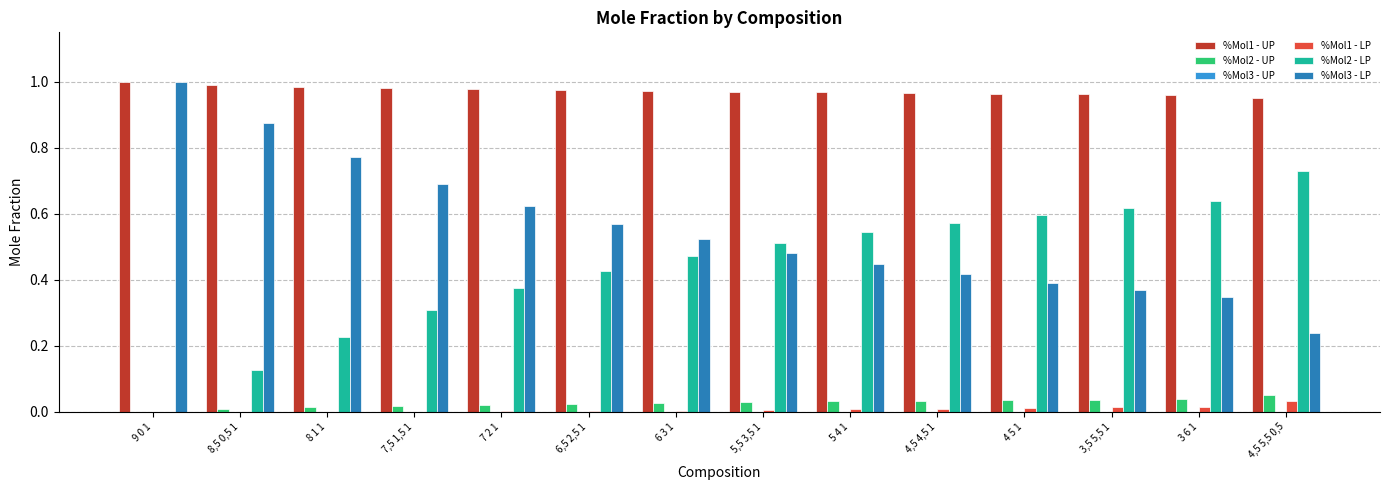

How many groups of bars are there?

14